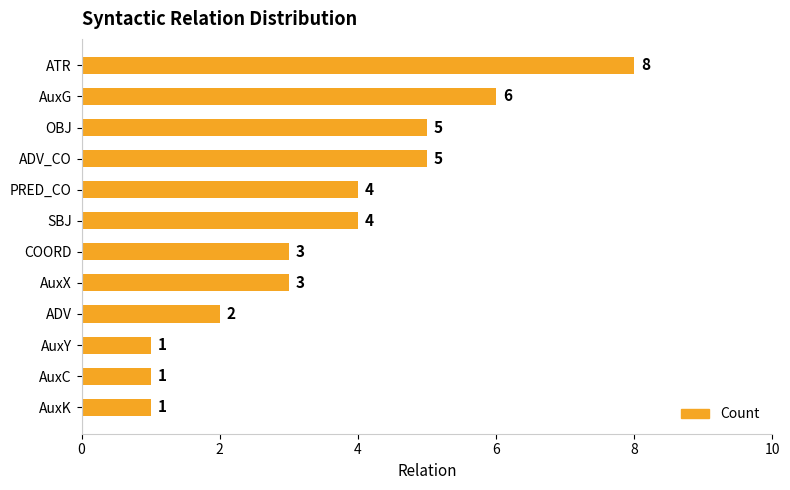

True or false: the data shows 10 at AuxG.

False